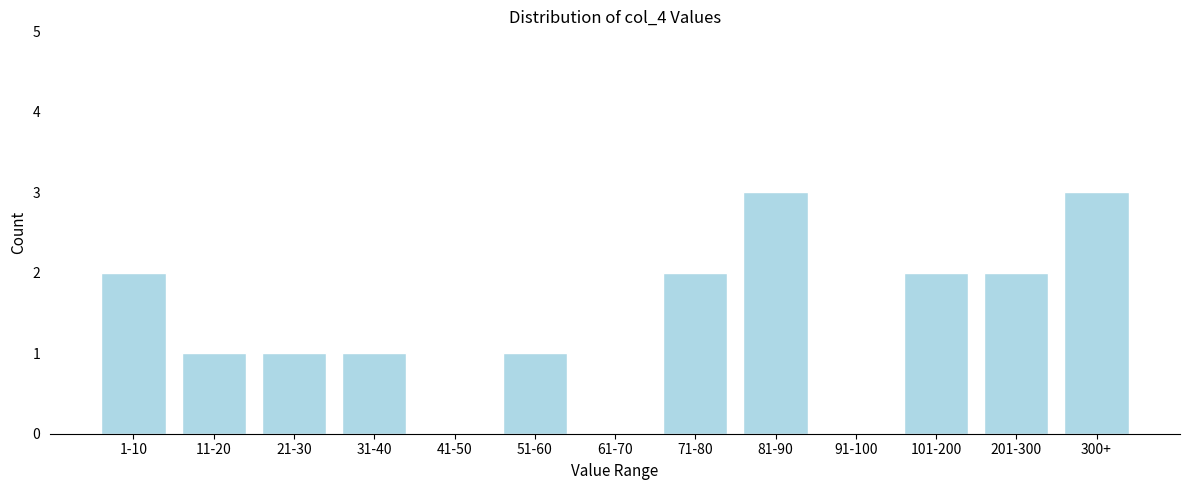

Reading left to right, list all the values displayed in this chart.

1-10=2	11-20=1	21-30=1	31-40=1	41-50=0	51-60=1	61-70=0	71-80=2	81-90=3	91-100=0	101-200=2	201-300=2	300+=3